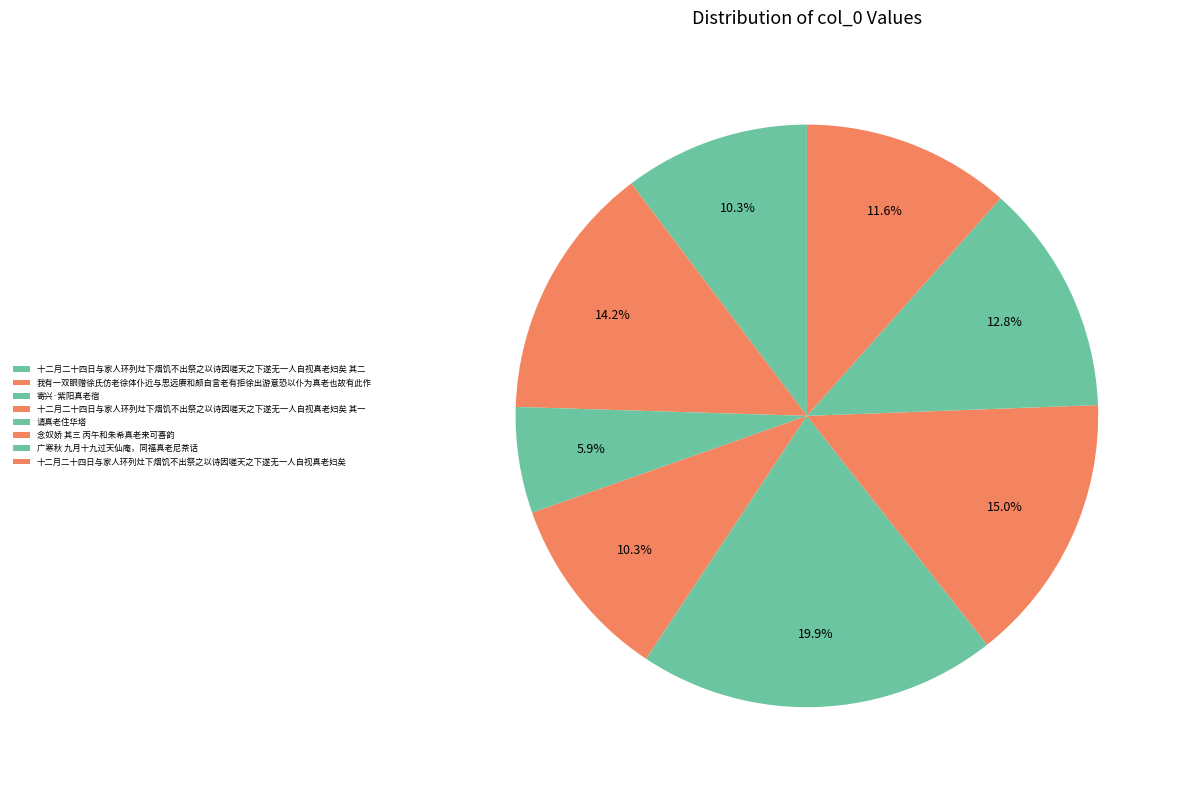

To the nearest percent, what is the combined percentage of 十二月二十四日与家人环列灶下烟饥不出祭之以诗因嗟天之下遂无一人自视真老妇矣 其二 and 念奴娇 其三 丙午和朱希真老来可喜韵?

25%